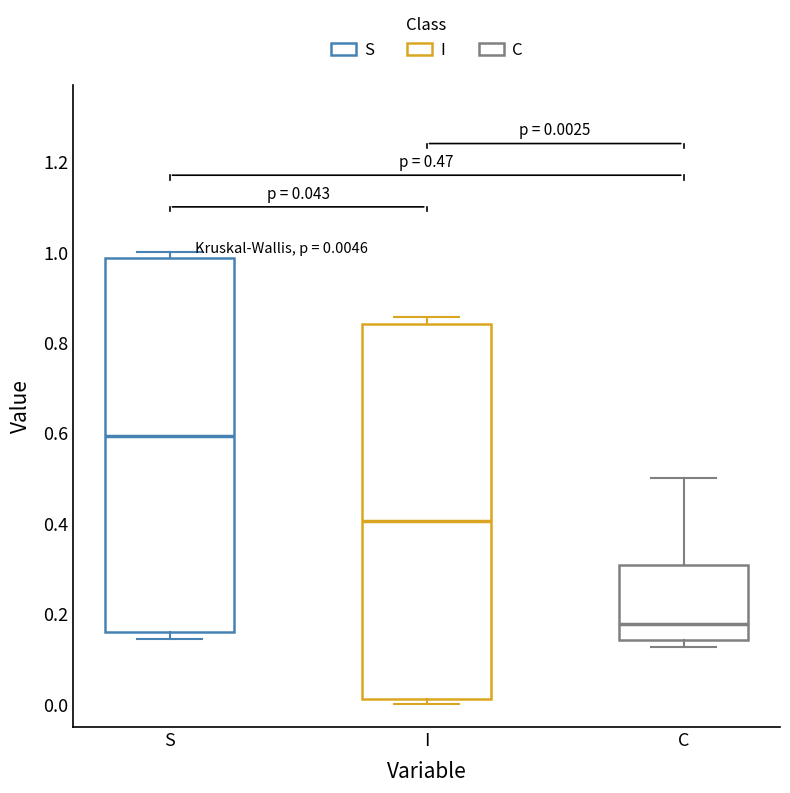

Which box's median line is the highest?

S